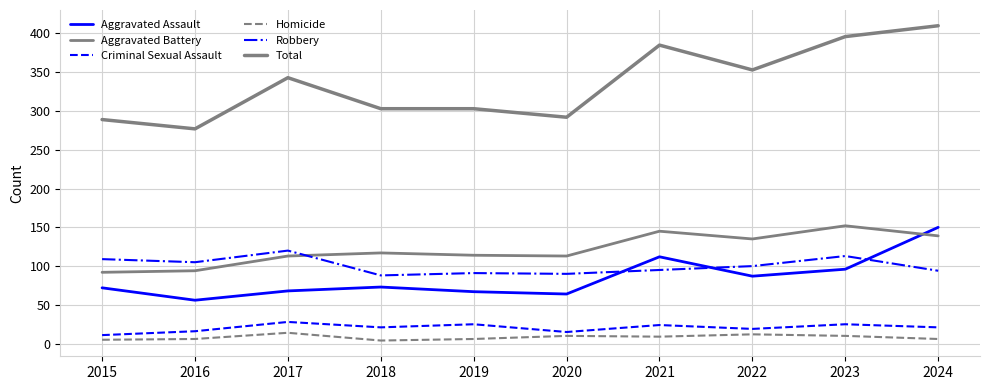

At which category does Criminal Sexual Assault reach its first local peak?

2017